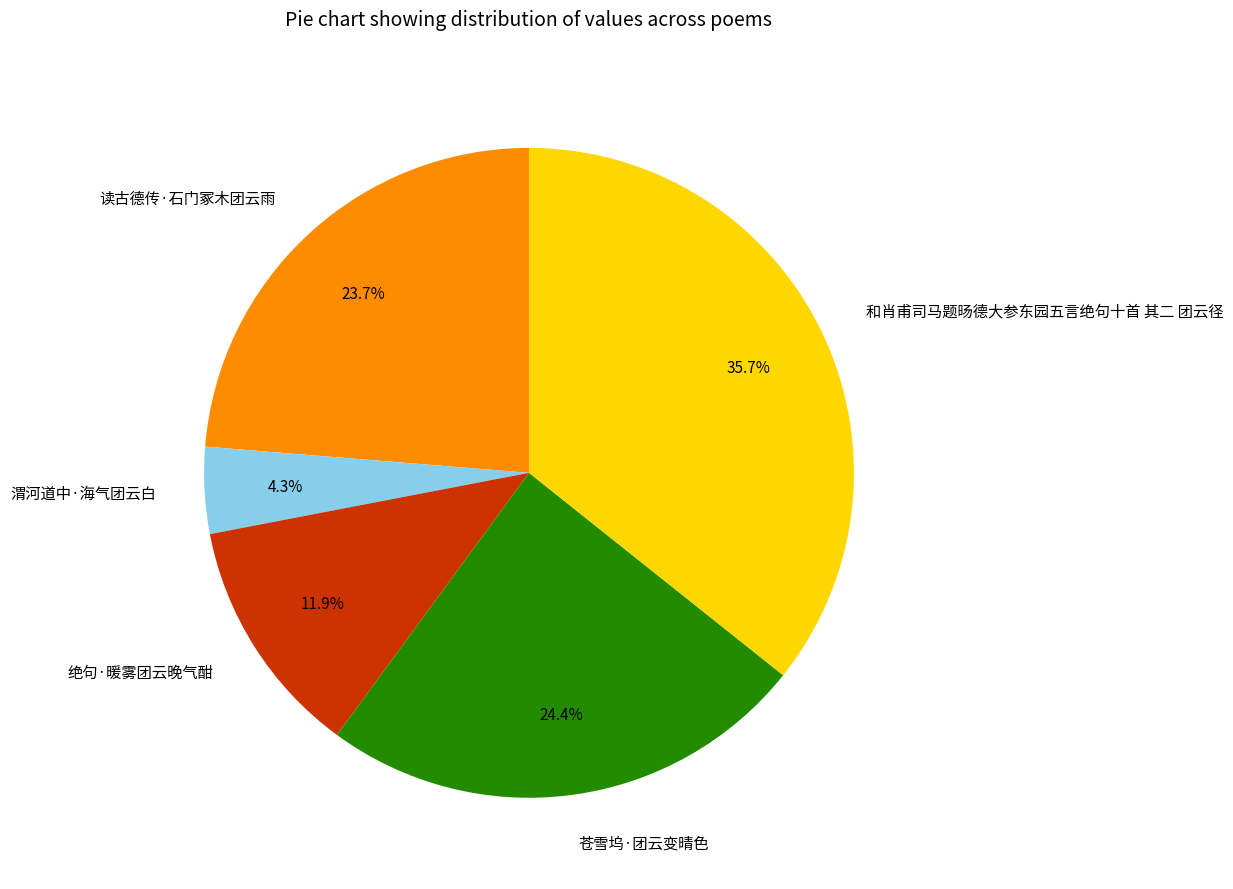

How many slices are in this pie chart?

5